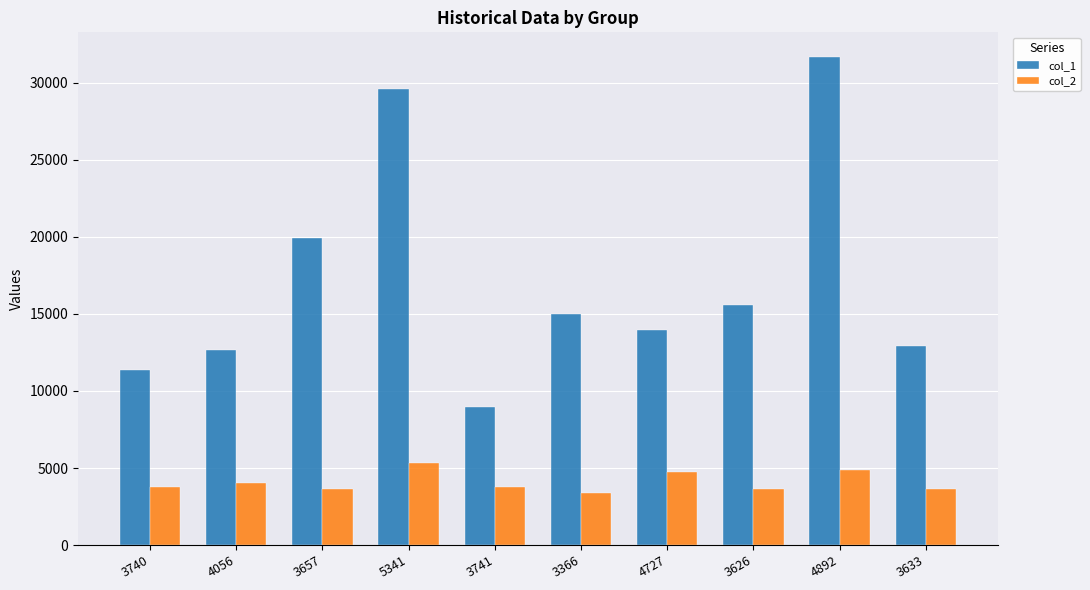

Which category has the lowest value in the col_1 series?

3741